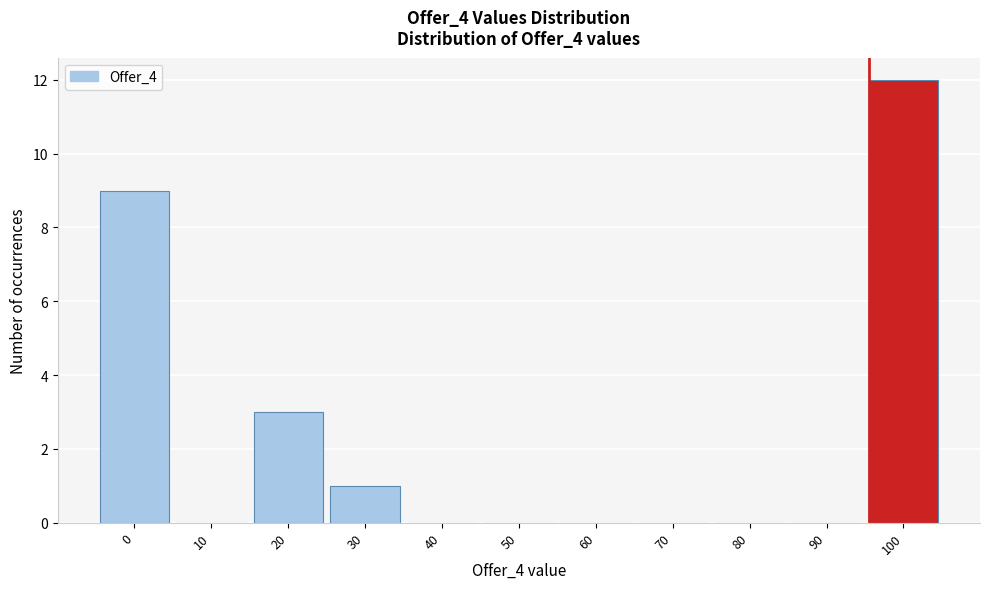

Reading left to right, list all the values displayed in this chart.

0=9	10=0	20=3	30=1	40=0	50=0	60=0	70=0	80=0	90=0	100=12